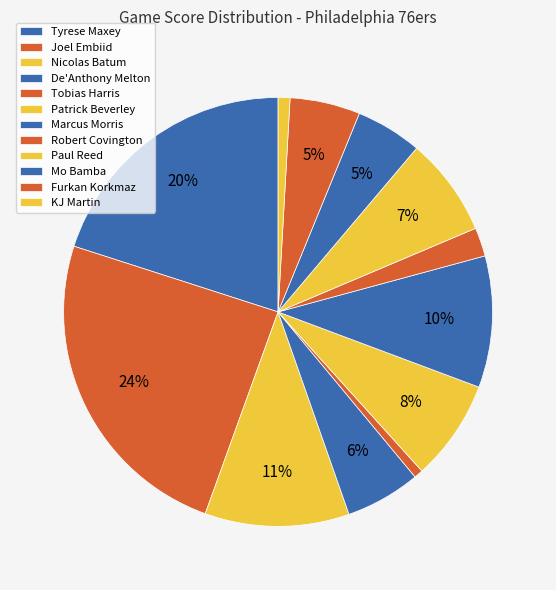

The Marcus Morris slice represents 1% of the pie. True or false?

False